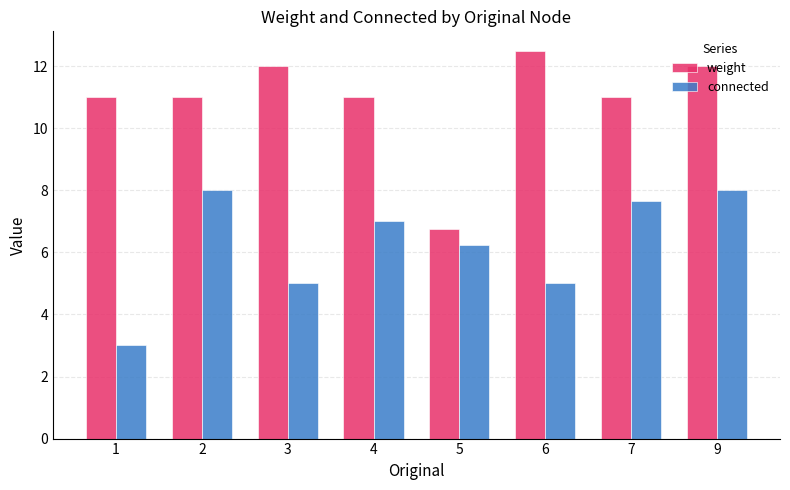

What is the lowest value of the connected series?

3.0